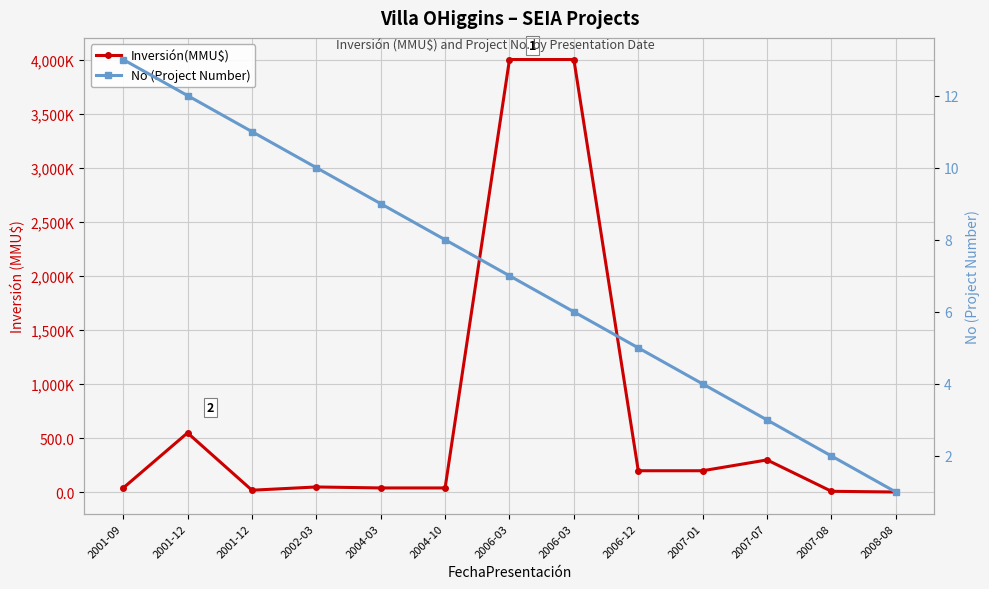

Which category has the highest value in the Inversión(MMU$) series?

2006-03